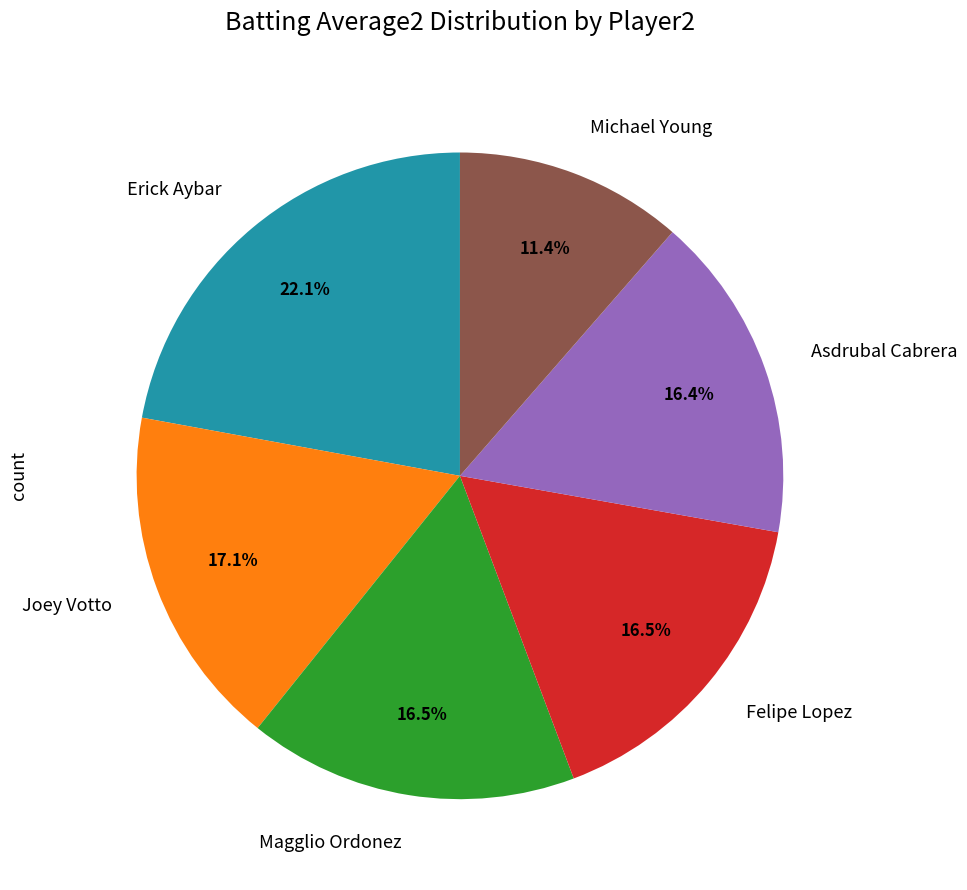

To the nearest percent, what percentage of the pie is Joey Votto?

17%